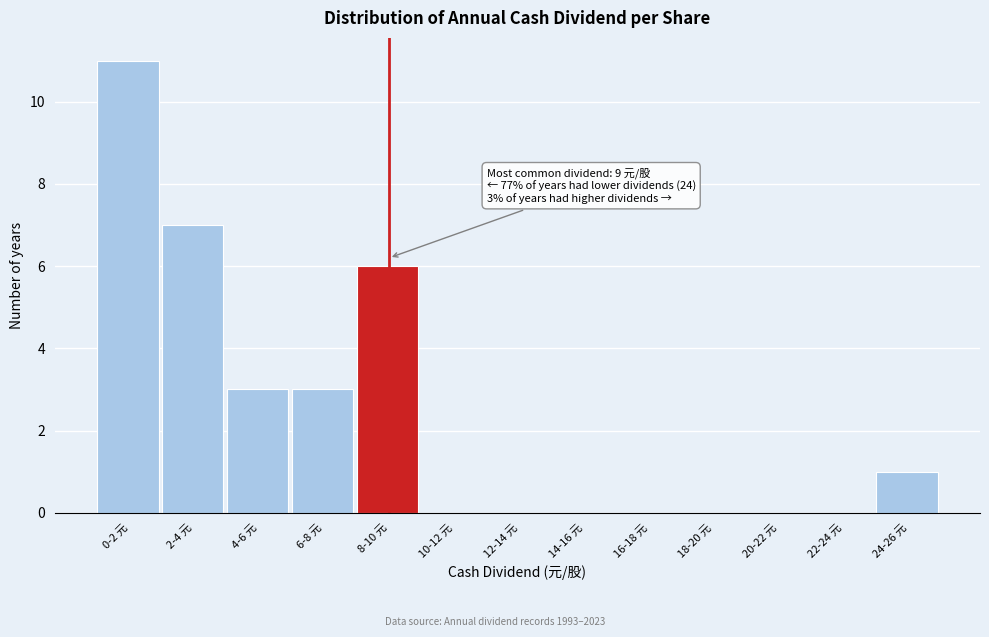

Reading left to right, list all the values displayed in this chart.

0-2 元=11	2-4 元=7	4-6 元=3	6-8 元=3	8-10 元=6	10-12 元=0	12-14 元=0	14-16 元=0	16-18 元=0	18-20 元=0	20-22 元=0	22-24 元=0	24-26 元=1